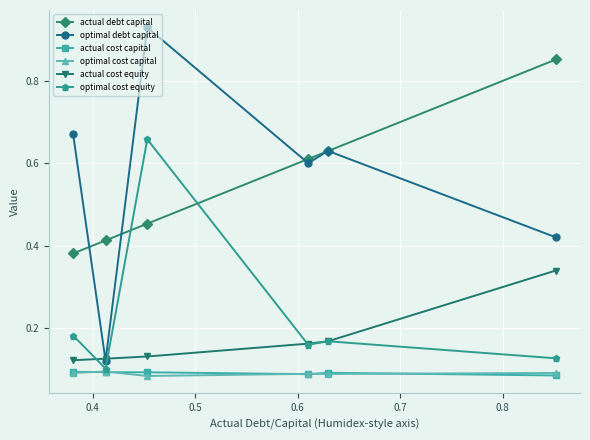

Which series has the widest spread of values?

optimal debt capital